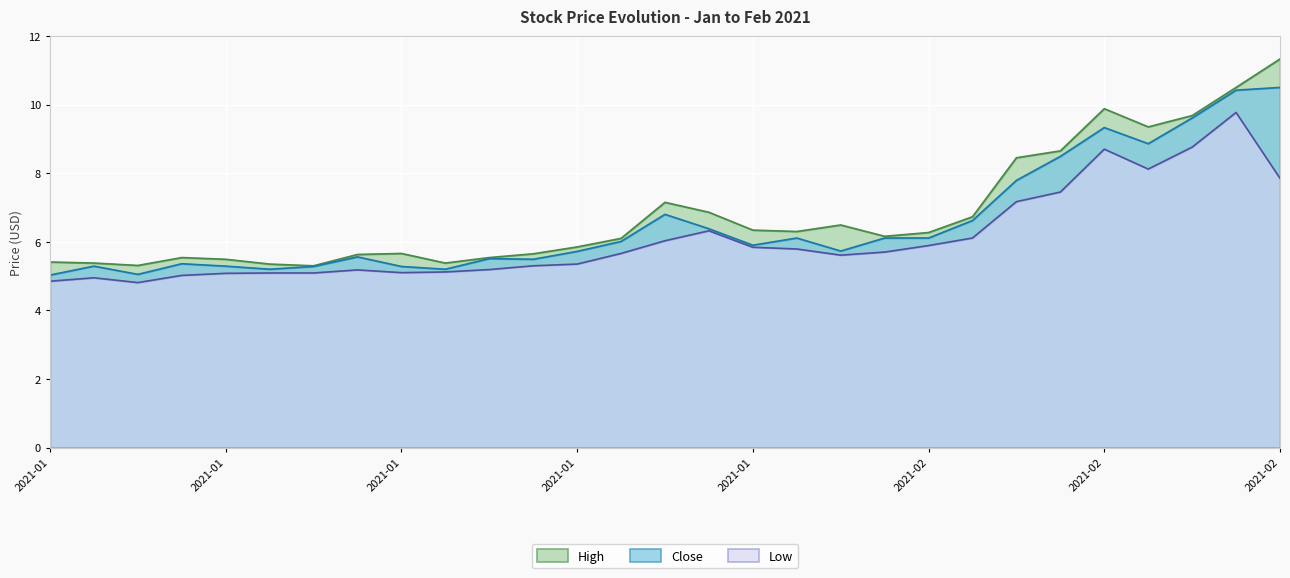

Reading left to right, list all the values displayed in this chart.

High: 5.4	5.4	5.3	5.5	5.5	5.3	5.3	5.6	5.7	5.4	5.5	5.7	5.8	6.1	7.2	6.9	6.3	6.3	6.5	6.2	6.3	6.7	8.4	8.6	9.9	9.4	9.7	10.5	11.3
Close: 5.0	5.3	5.1	5.4	5.3	5.2	5.3	5.6	5.3	5.2	5.5	5.5	5.7	6.0	6.8	6.4	5.9	6.1	5.7	6.1	6.1	6.6	7.8	8.5	9.3	8.9	9.6	10.4	10.5
Low: 4.8	4.9	4.8	5.0	5.1	5.1	5.1	5.2	5.1	5.1	5.2	5.3	5.3	5.7	6.0	6.3	5.8	5.8	5.6	5.7	5.9	6.1	7.2	7.4	8.7	8.1	8.8	9.8	7.8